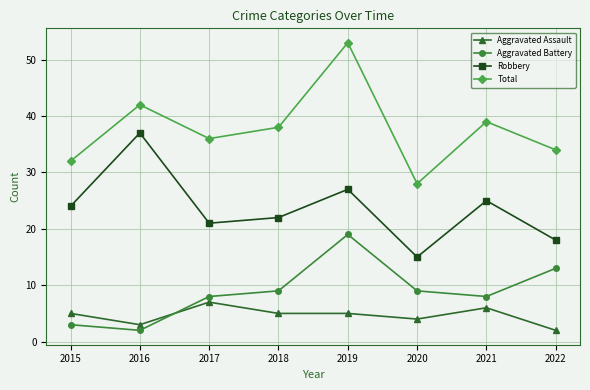

Is it true that Robbery equals 22 at 2016?

False